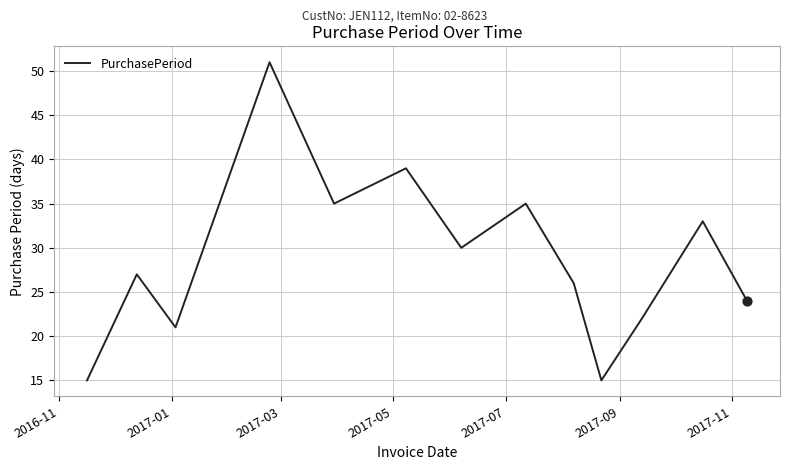

What is the greatest value displayed?

51